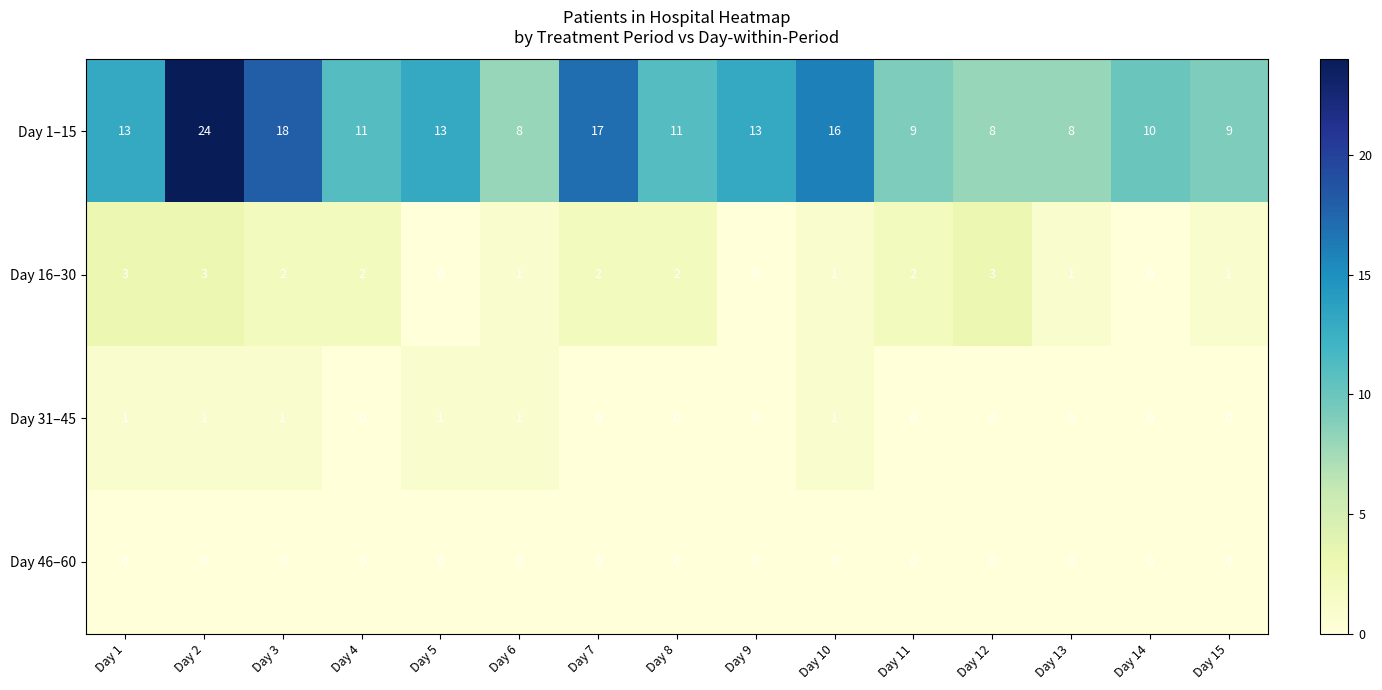

List the series in order of their peak value, highest first.

Day 1–15, Day 16–30, Day 31–45, Day 46–60